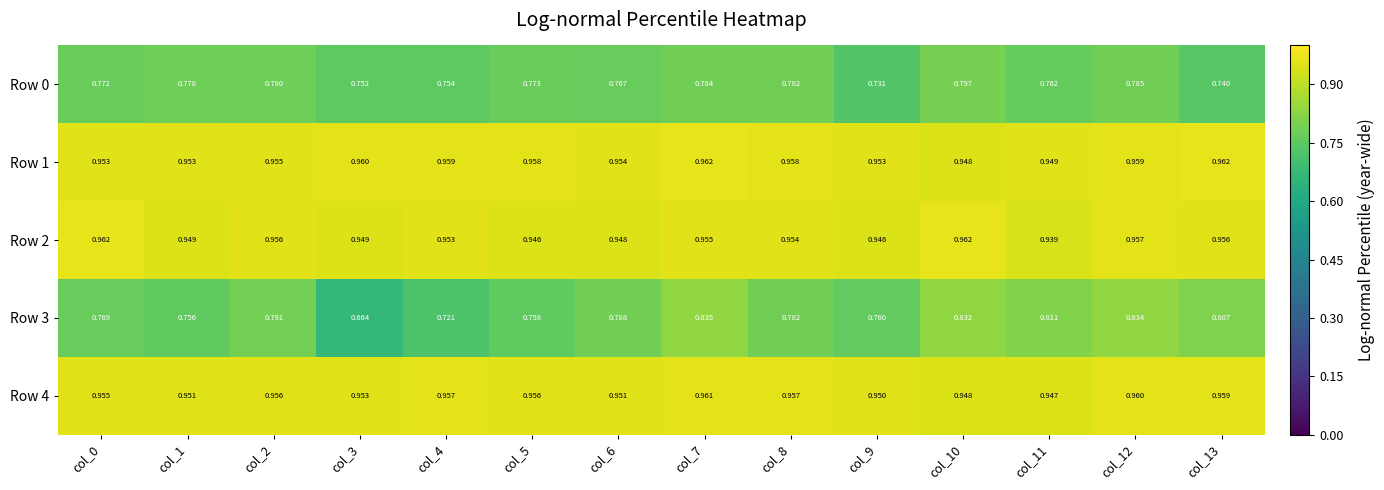

Is the value of Row 2 at col_7 greater than the value of Row 1 at col_11?

Yes